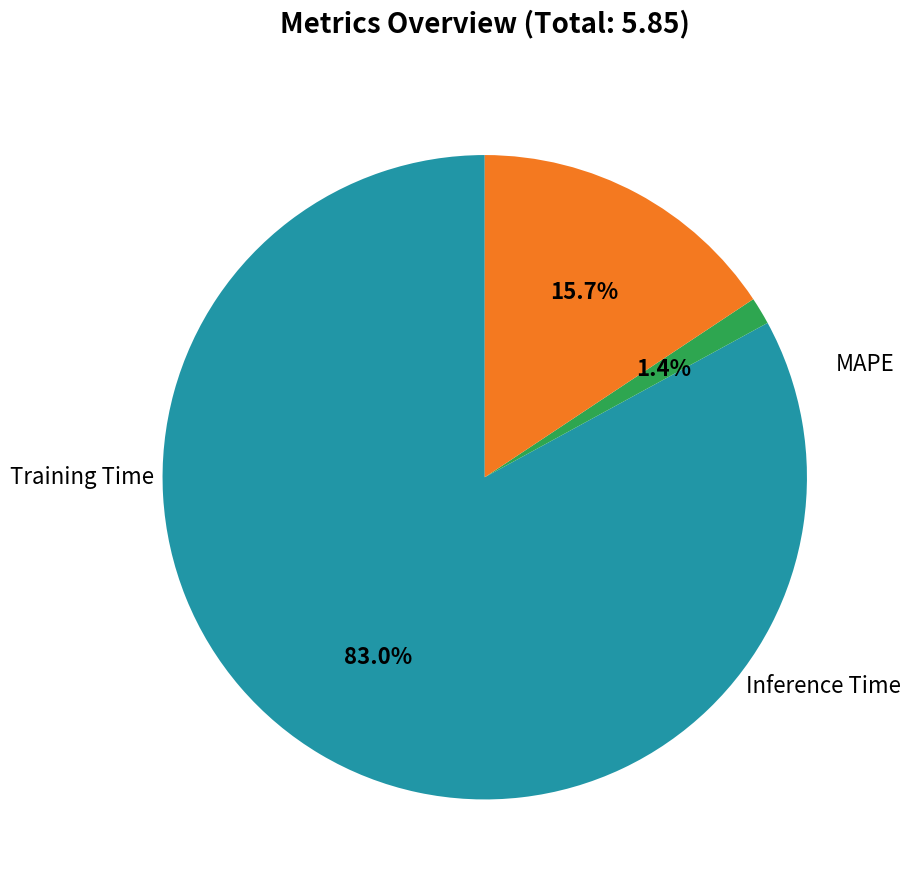

Is there a majority slice in this chart?

Yes